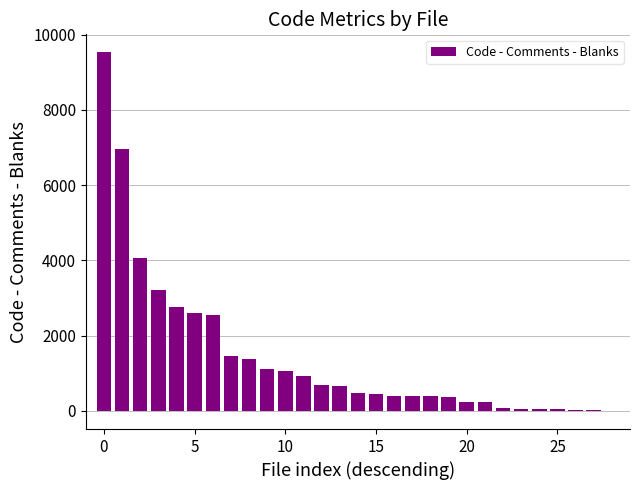

What is the maximum value shown in the chart?

9529